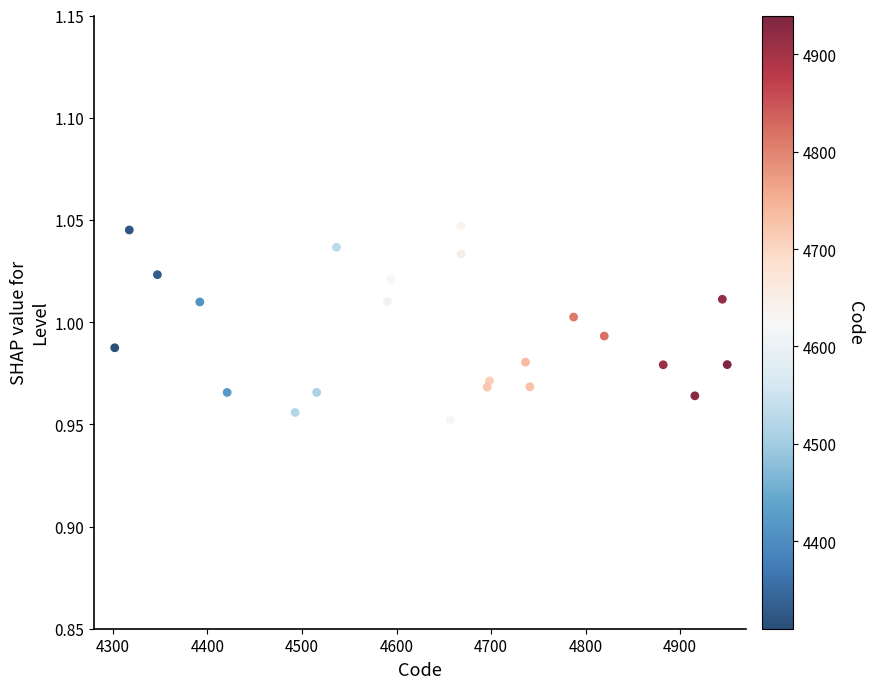

What is the range of X values (max minus min)?

647.8